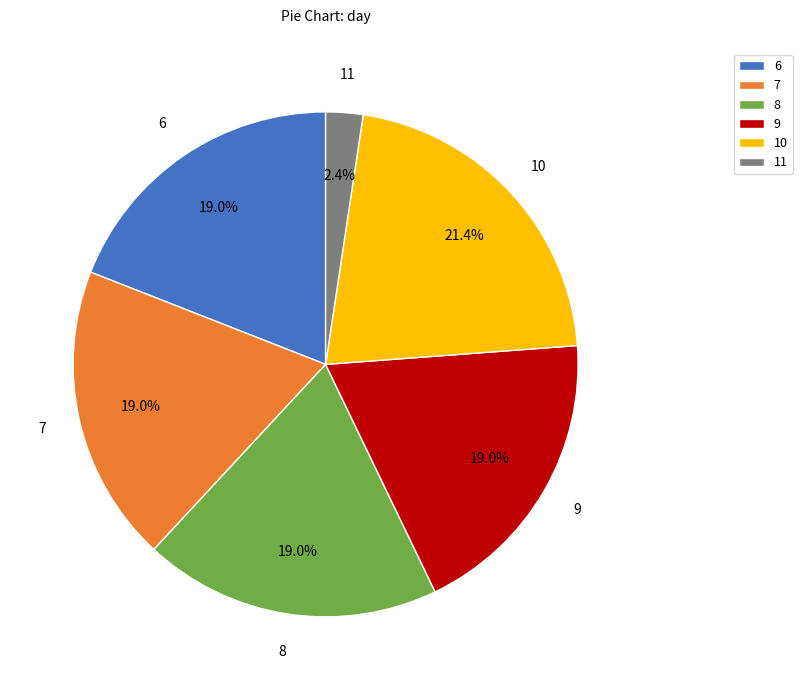

Which slice is the smallest?

11